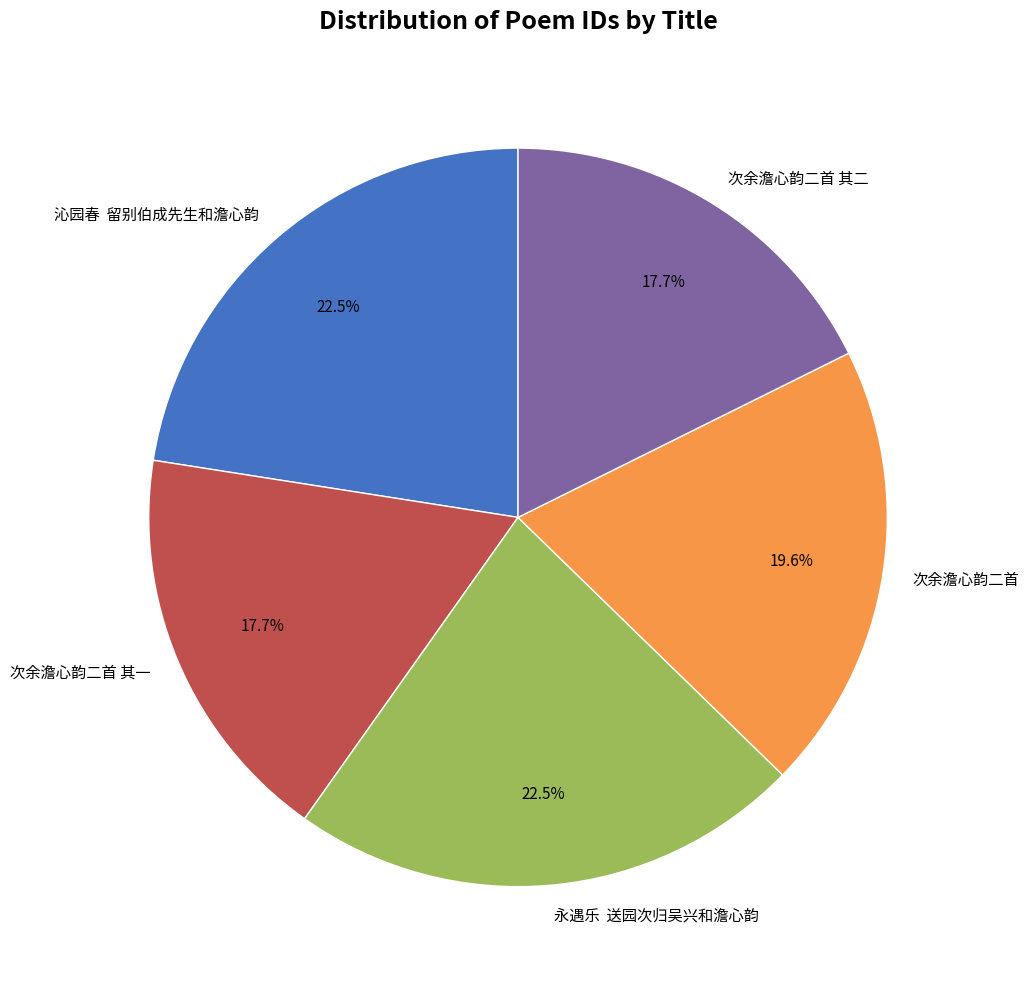

Between 次余澹心韵二首 其二 and 次余澹心韵二首, which is larger?

次余澹心韵二首